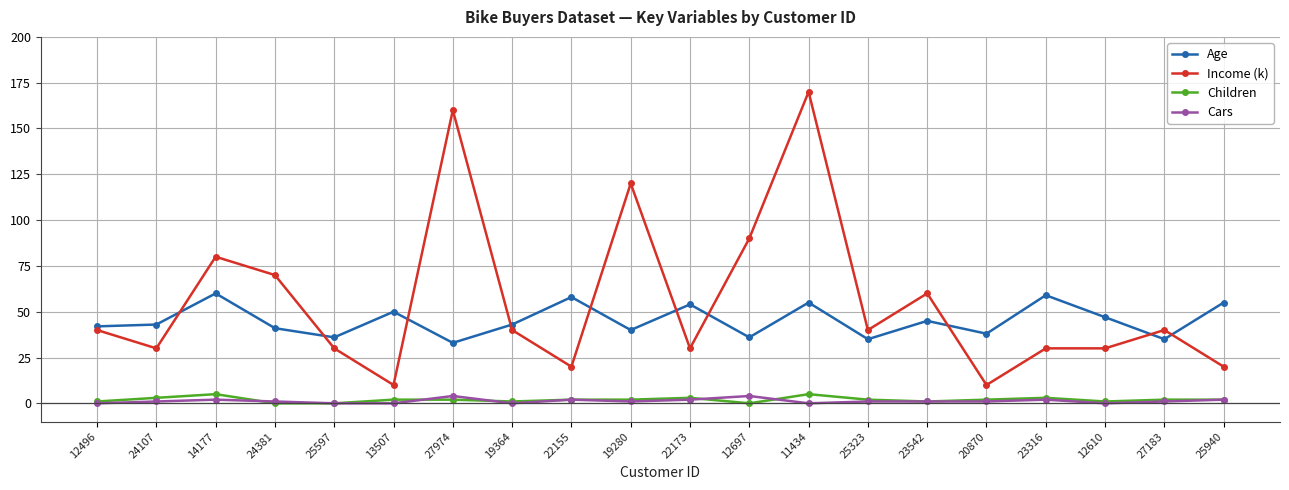

What is the value of the Cars point at the 12th from the left?

4